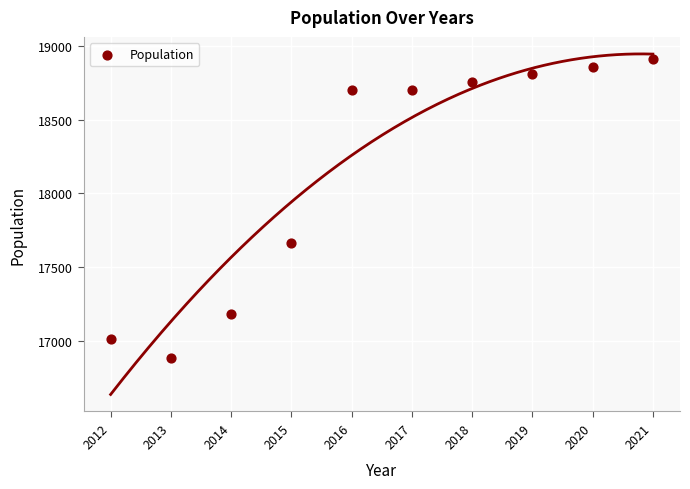

What Y value in the scatter plot is closest to 17895?

17664